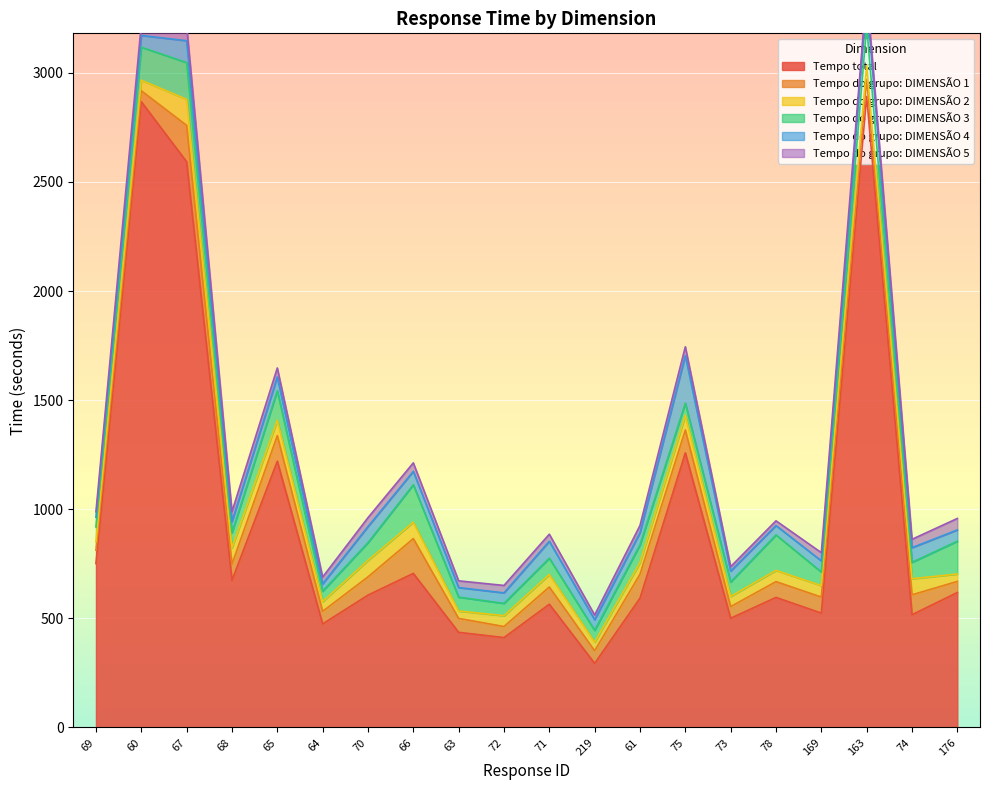

Reading left to right, what are all the values shown in this chart?

Tempo total: 751.2	2867.6	2592.3	674.3	1220.1	474.6	606.5	706.0	436.1	412.0	564.9	293.7	592.6	1258.3	500.6	596.0	524.2	2891.7	516.7	618.5
Tempo do grupo: DIMENSÃO 1: 61.2	50.1	166.9	74.1	117.4	57.6	83.7	159.4	63.8	50.6	78.9	57.8	109.5	105.0	53.3	72.3	73.5	78.2	91.2	50.8
Tempo do grupo: DIMENSÃO 2: 38.9	48.6	119.2	75.3	70.0	44.6	75.5	75.2	33.9	49.7	57.1	39.4	53.7	67.4	46.9	51.4	52.4	63.4	73.6	33.9
Tempo do grupo: DIMENSÃO 3: 67.9	151.1	168.4	69.0	135.2	47.5	81.2	171.5	63.5	56.3	74.7	53.9	80.8	55.4	65.8	162.4	62.3	180.8	75.3	150.2
Tempo do grupo: DIMENSÃO 4: 44.4	53.9	100.2	50.6	63.4	33.7	73.8	61.4	43.9	48.2	77.8	48.9	56.0	217.9	50.0	43.1	51.1	121.9	67.2	51.9
Tempo do grupo: DIMENSÃO 5: 25.0	50.8	69.2	45.9	41.3	31.3	40.7	39.0	30.7	34.0	32.4	21.5	33.2	40.7	20.5	21.8	37.6	41.8	38.4	52.5